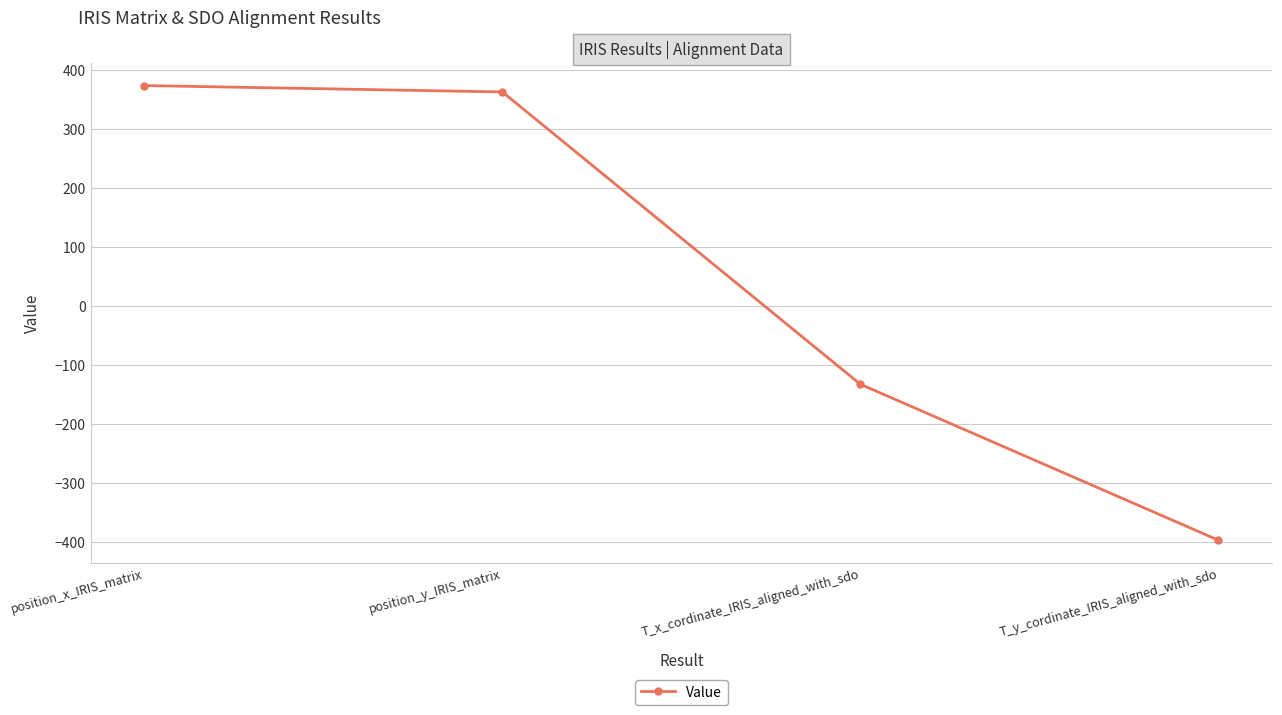

Rank the categories by value from lowest to highest.

T_y_cordinate_IRIS_aligned_with_sdo, T_x_cordinate_IRIS_aligned_with_sdo, position_y_IRIS_matrix, position_x_IRIS_matrix